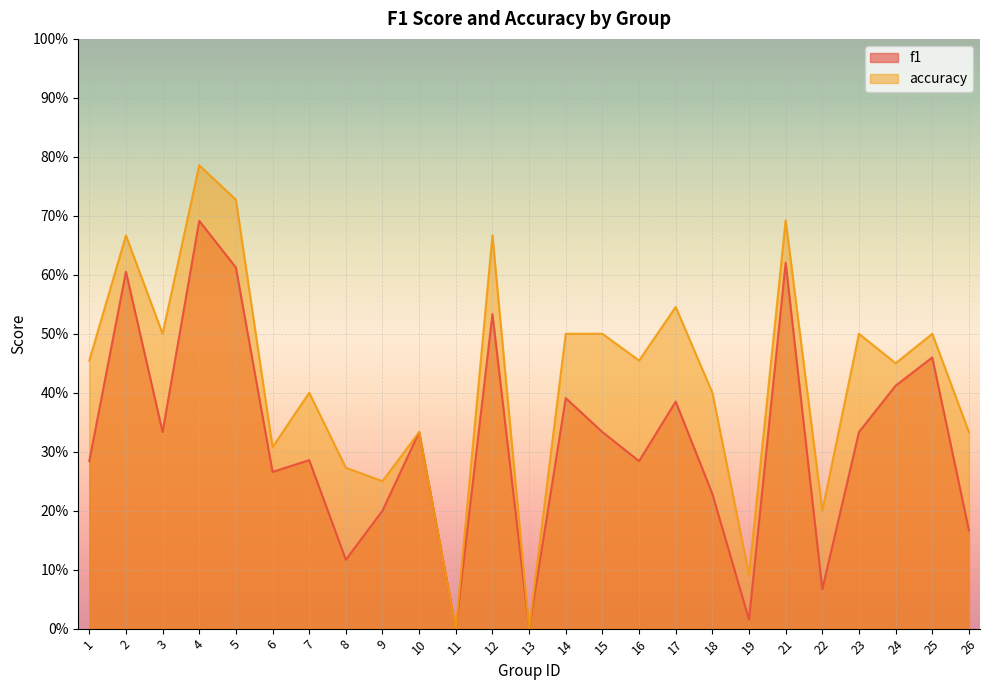

What is the value of the f1 point at the 14th from the left?

0.4